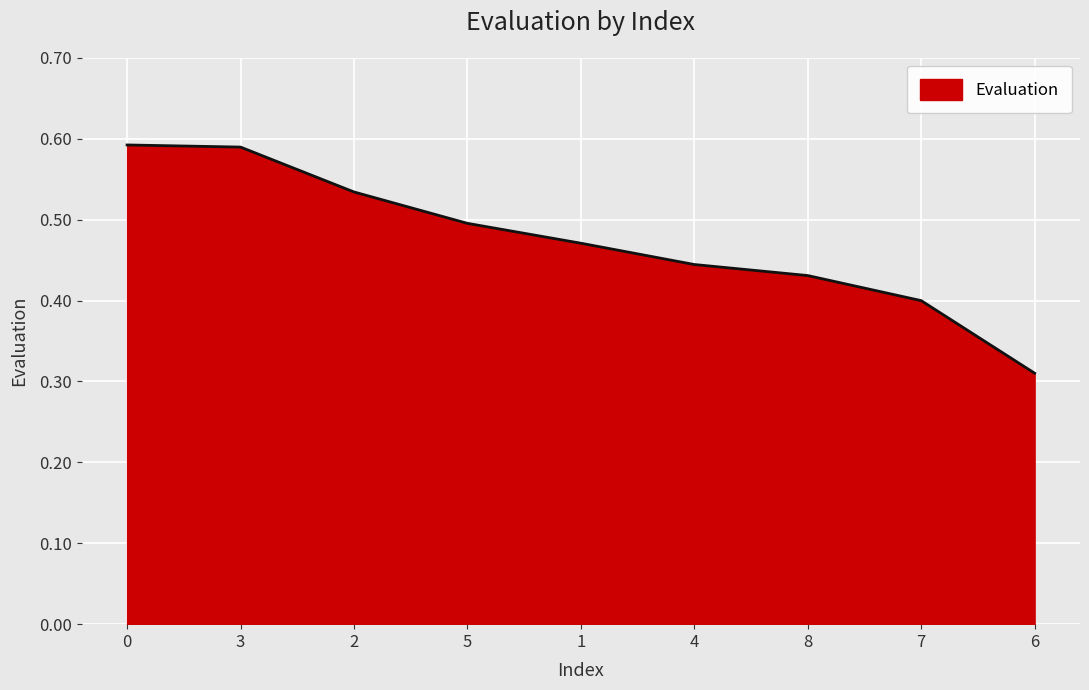

At which category does the chart reach its minimum across all series?

6